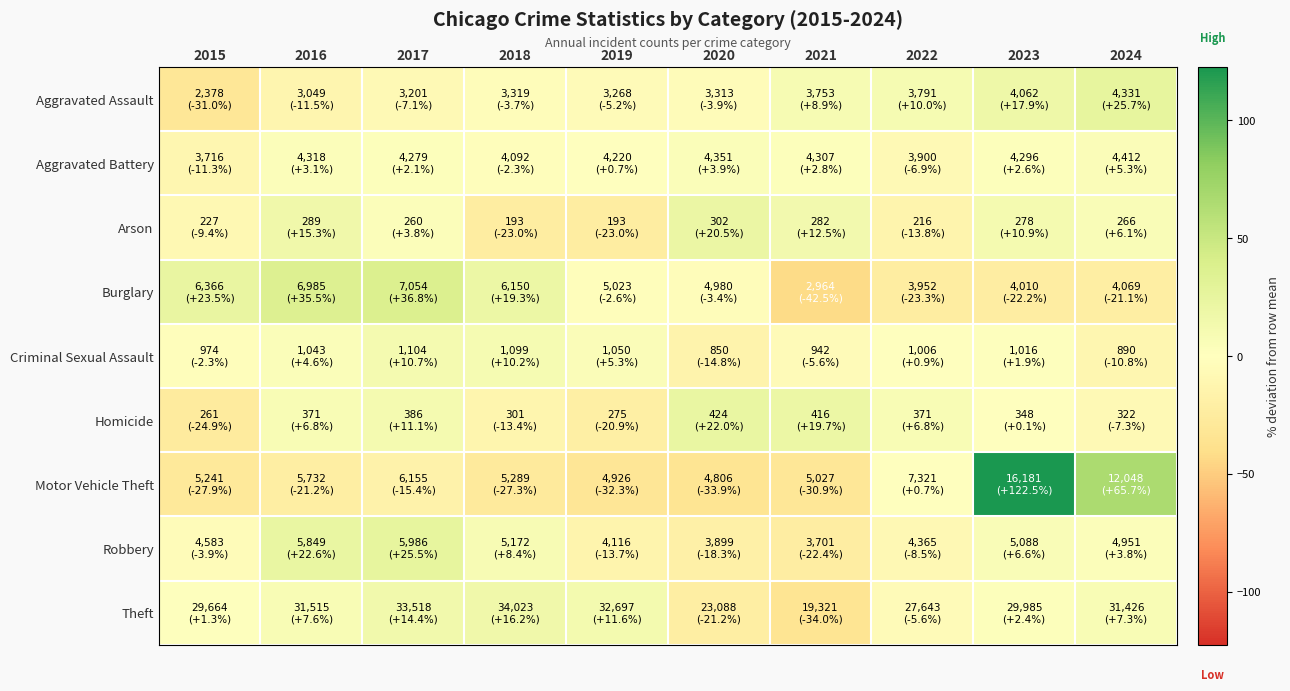

What is the difference between the highest and lowest values at 2016?

56.7